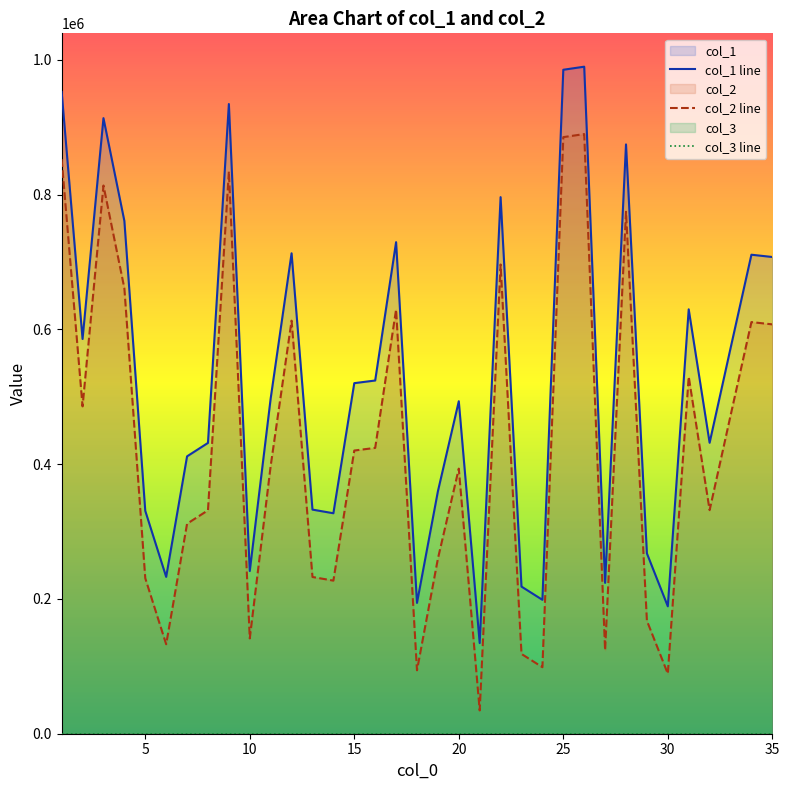

Reading right to left, transcribe all the data shown in this chart.

col_1 line: 707561	710946	571941	431810	629885	189110	267661	874661	223889	990011	985453	198738	218376	796420	134569	493433	359716	194178	729568	524235	520304	327223	332628	713060	497608	241459	934581	431605	411682	232800	330816	761167	913623	585864	952643
col_2 line: 607561	610946	471941	331810	529885	89110	167661	774661	123889	890011	885453	98738	118376	696420	34569	393433	259716	94178	629568	424235	420304	227223	232628	613060	397608	141459	834581	331605	311682	132800	230816	661167	813623	485864	852643
col_3 line: 1	1	1	1	1	1	1	1	1	1	1	1	1	1	1	1	1	1	1	1	1	1	1	1	1	1	1	1	1	1	1	1	1	1	1